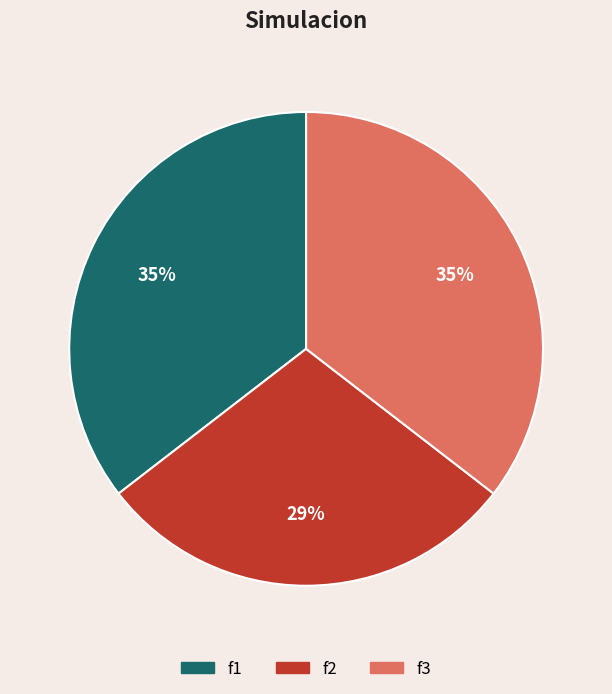

Which has a higher value, f3 or f2?

f3